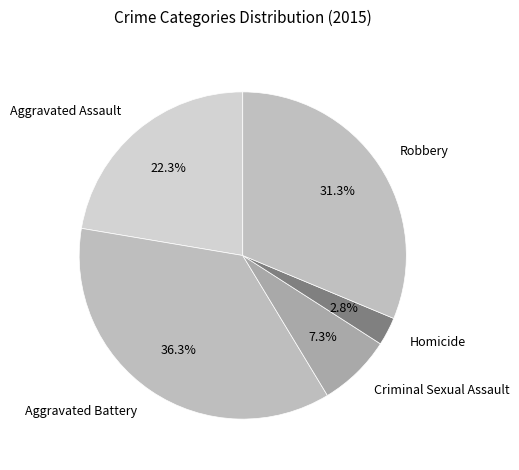

To the nearest percent, what is the difference between the Aggravated Assault and Criminal Sexual Assault slice percentages?

15%